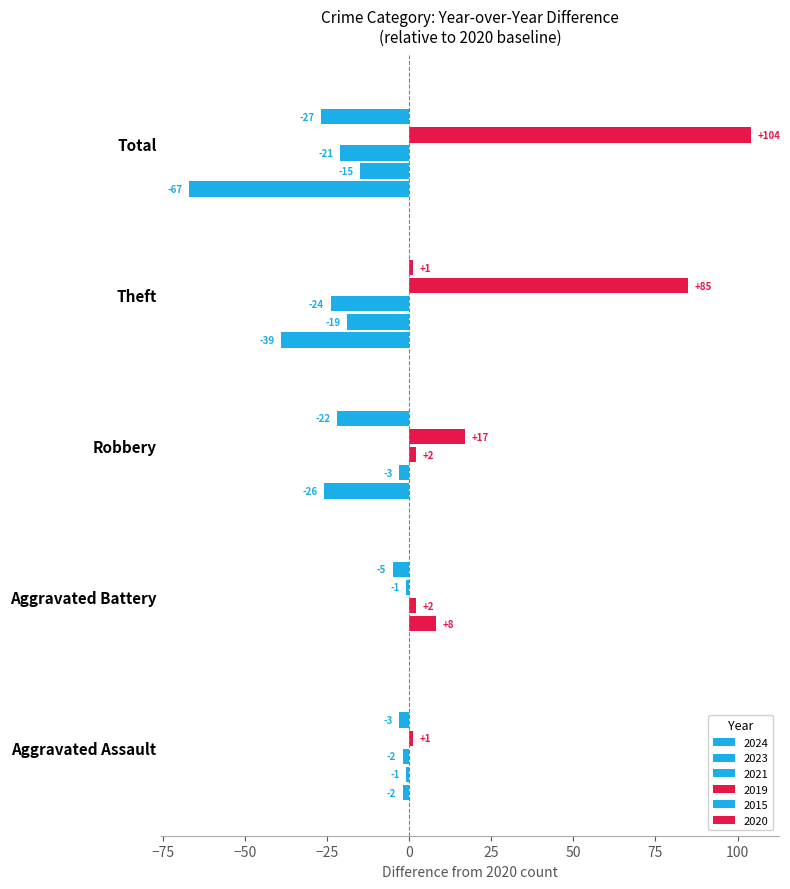

How many data points in 2024 are above -26?

2